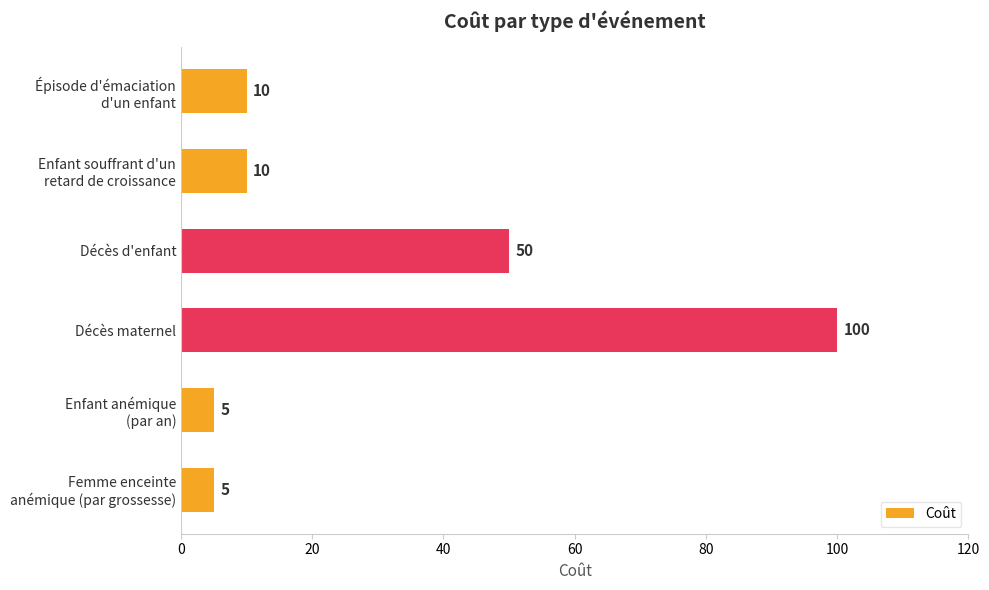

Which label corresponds to the largest value in the chart?

Décès maternel